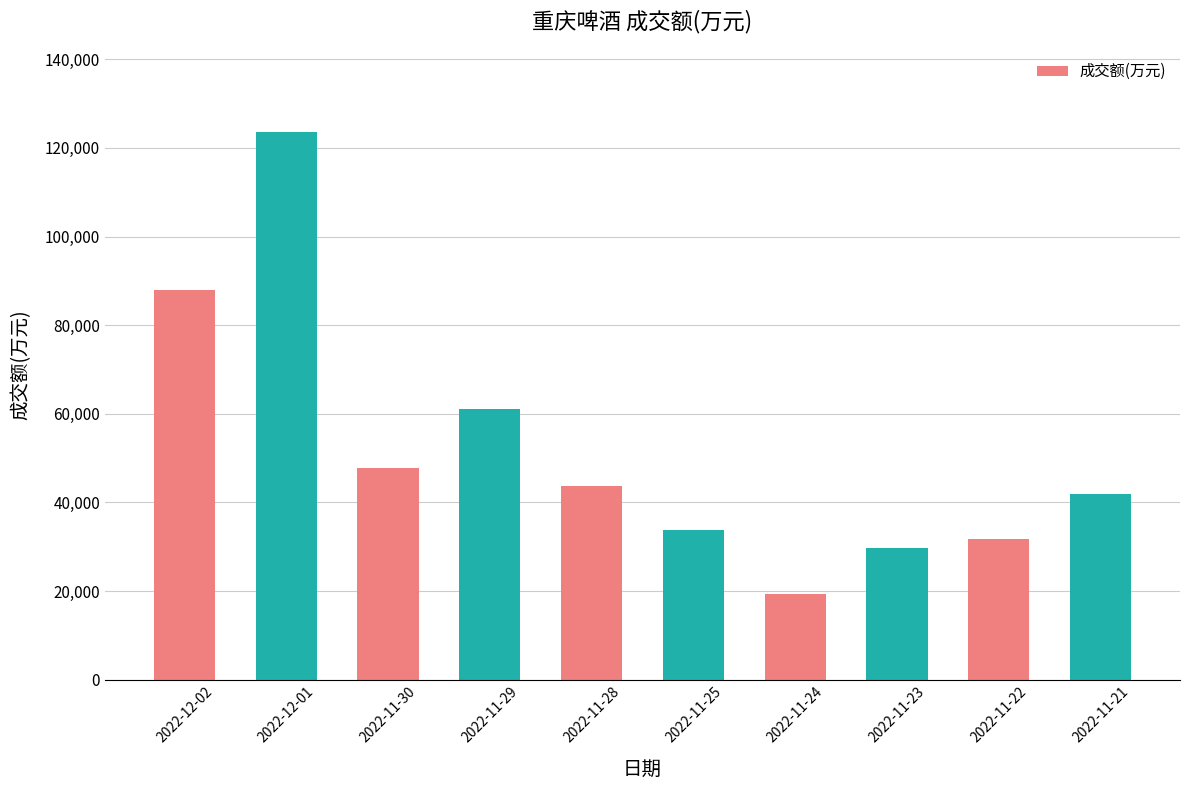

Rank the categories by value from highest to lowest.

2022-12-01, 2022-12-02, 2022-11-29, 2022-11-30, 2022-11-28, 2022-11-21, 2022-11-25, 2022-11-22, 2022-11-23, 2022-11-24